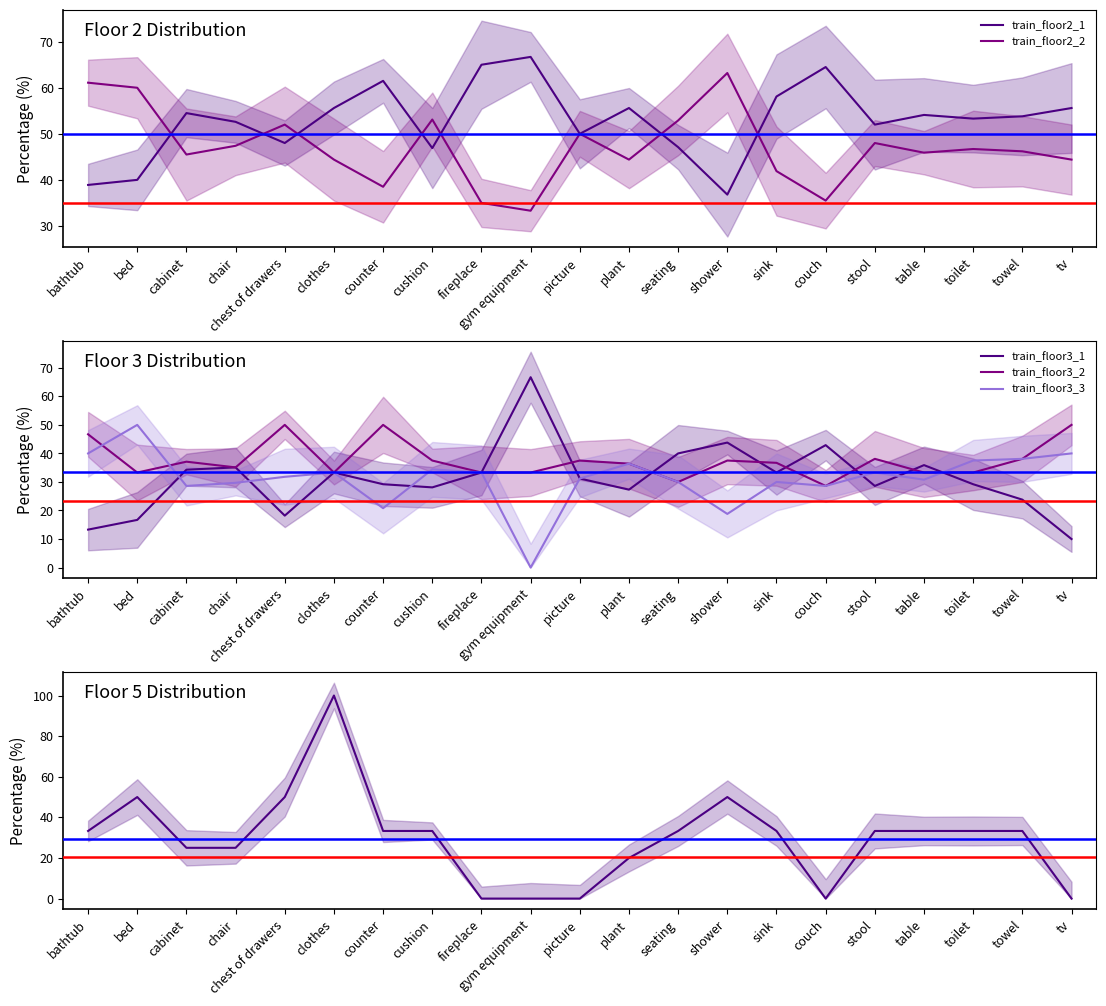

Which category has the highest value in the train_floor2_2 series?

shower